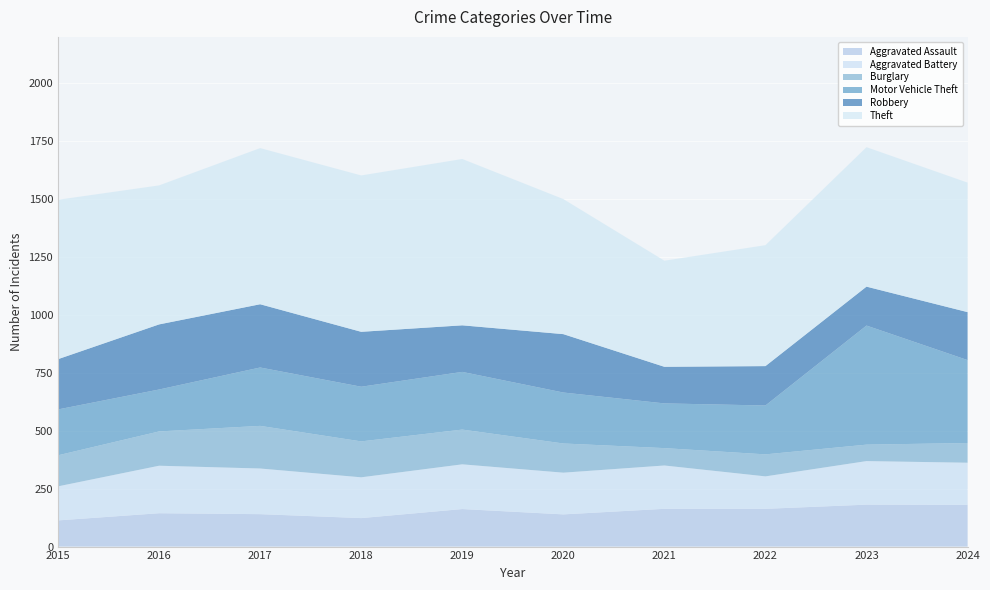

Reading right to left, transcribe all the data shown in this chart.

Aggravated Assault: 180	181	163	163	139	162	123	140	144	113
Aggravated Battery: 182	188	140	187	180	193	176	197	205	147
Burglary: 85	71	95	75	126	150	155	184	148	134
Motor Vehicle Theft: 358	514	211	193	220	249	236	252	181	198
Robbery: 207	168	170	158	252	201	237	273	281	217
Theft: 559	602	522	458	583	718	675	674	600	688